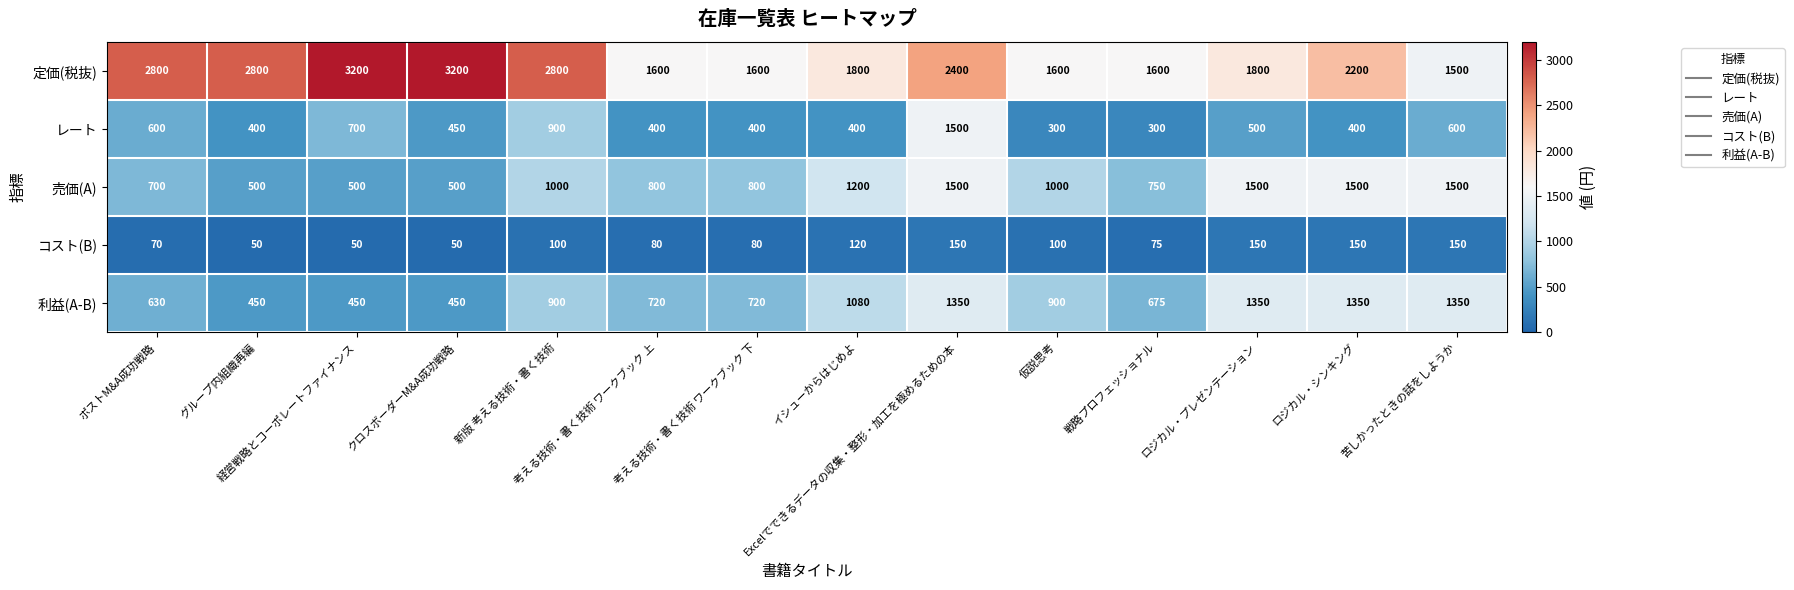

Which series has the widest spread of values?

定価(税抜)